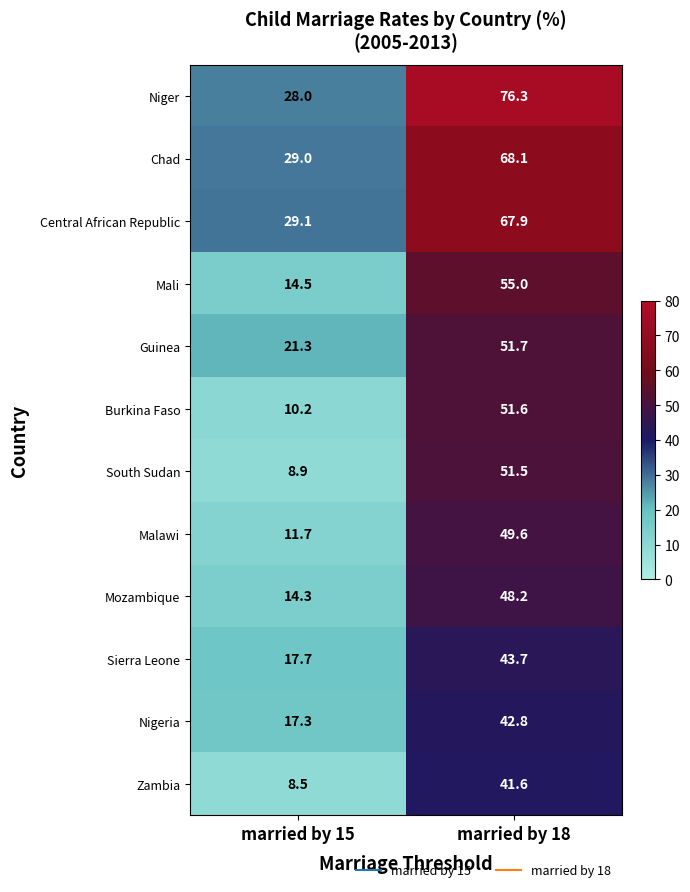

What is the minimum value shown in the chart?

8.5